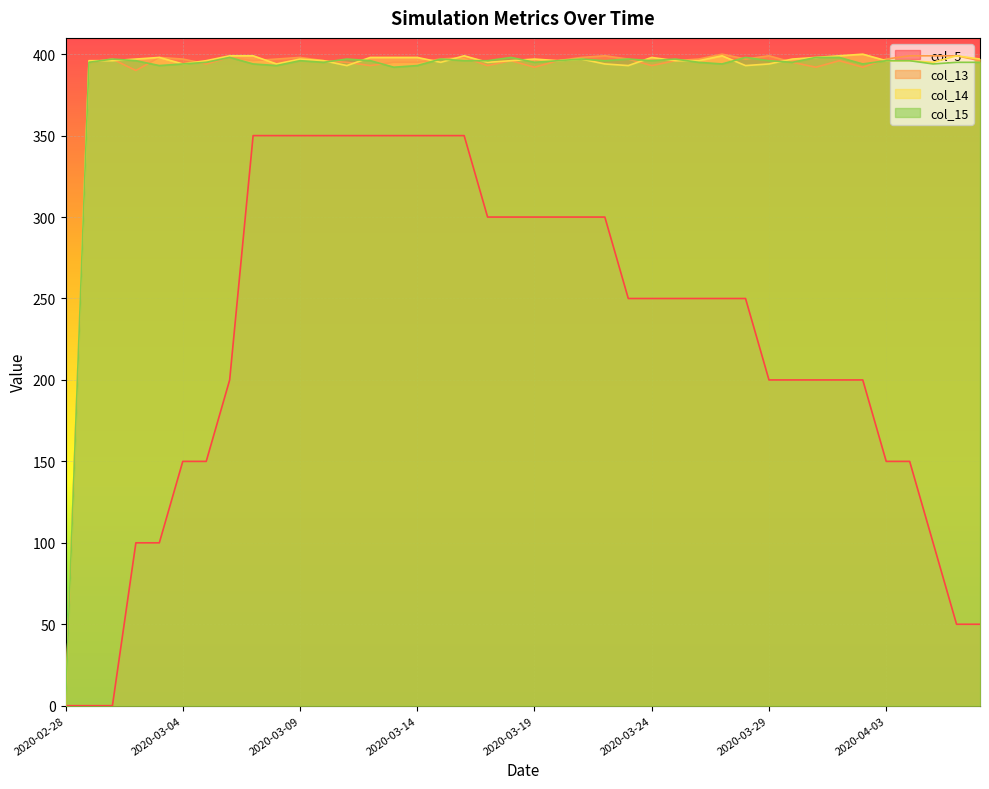

True or false: col_14 and col_5 cross at least once.

False